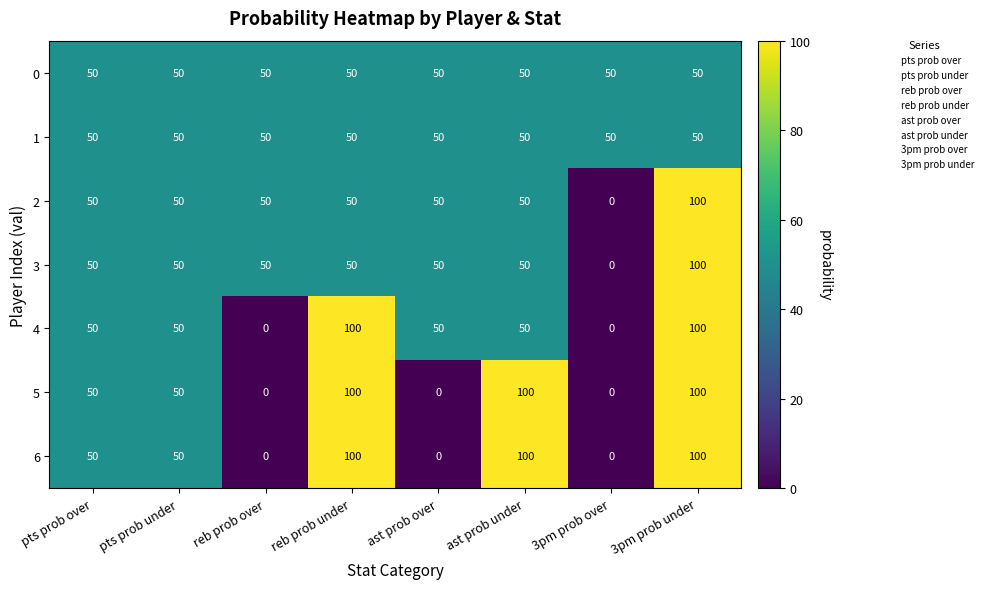

How many series are shown in this chart?

7